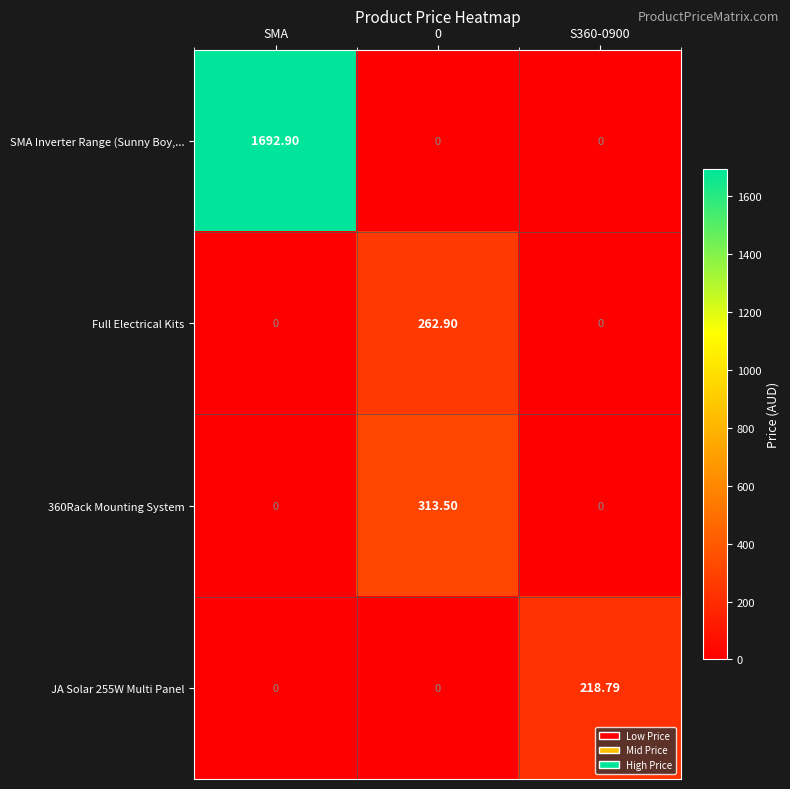

Between 0 and S360-0900, which series saw the biggest shift?

360Rack Mounting System